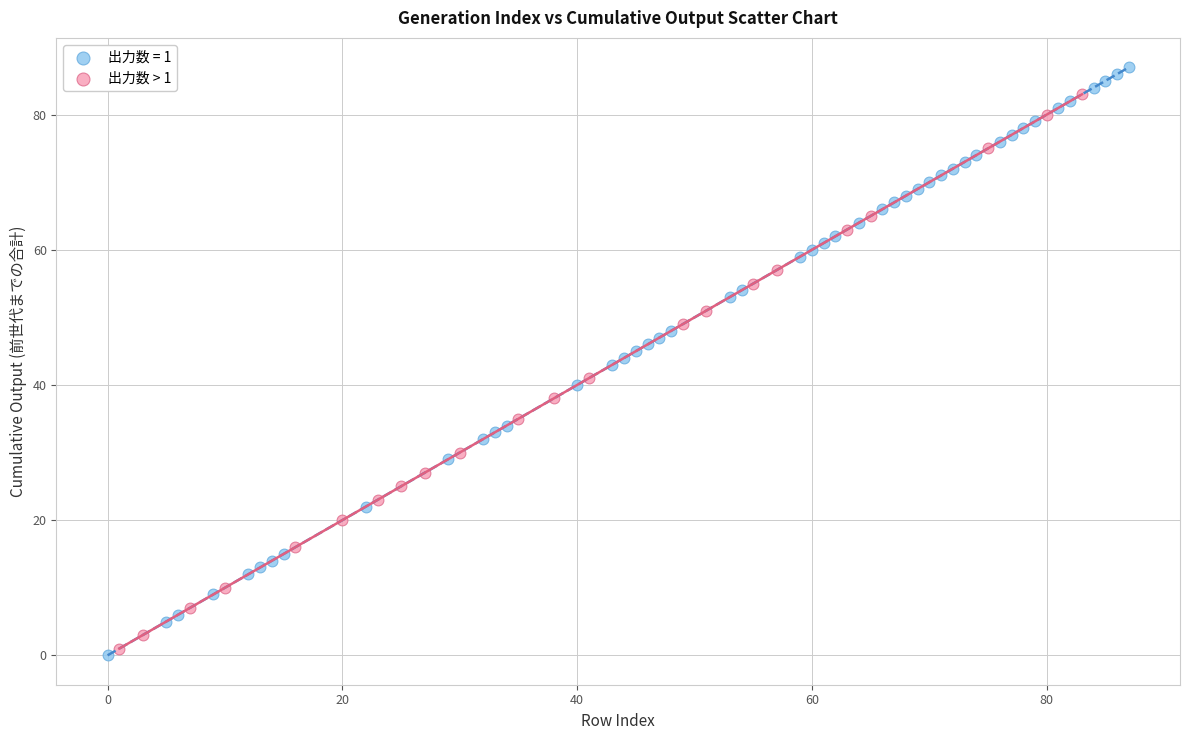

Which series has the widest spread of Y values?

出力数 = 1